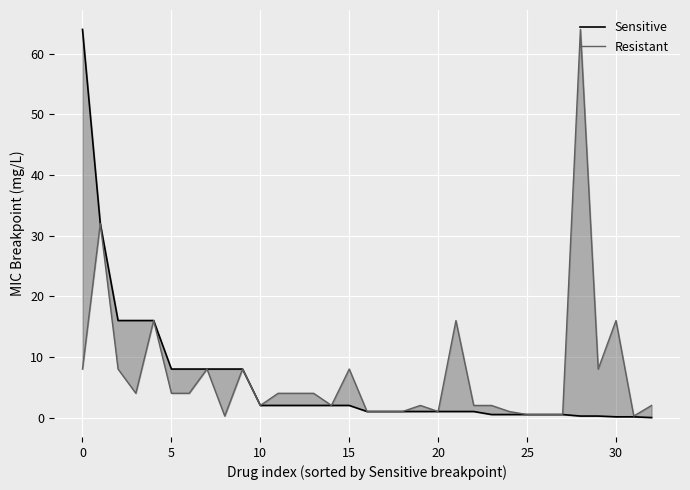

Which series has the largest total across all categories?

Resistant